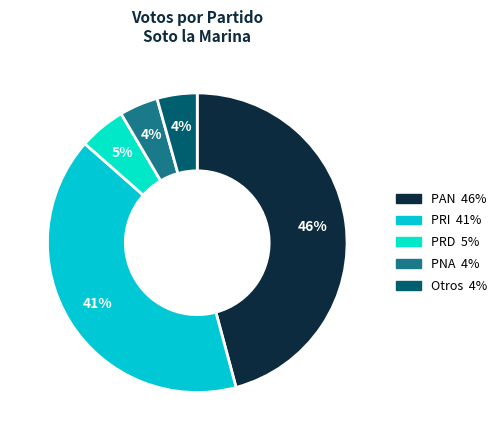

How many segments does this pie chart have?

5